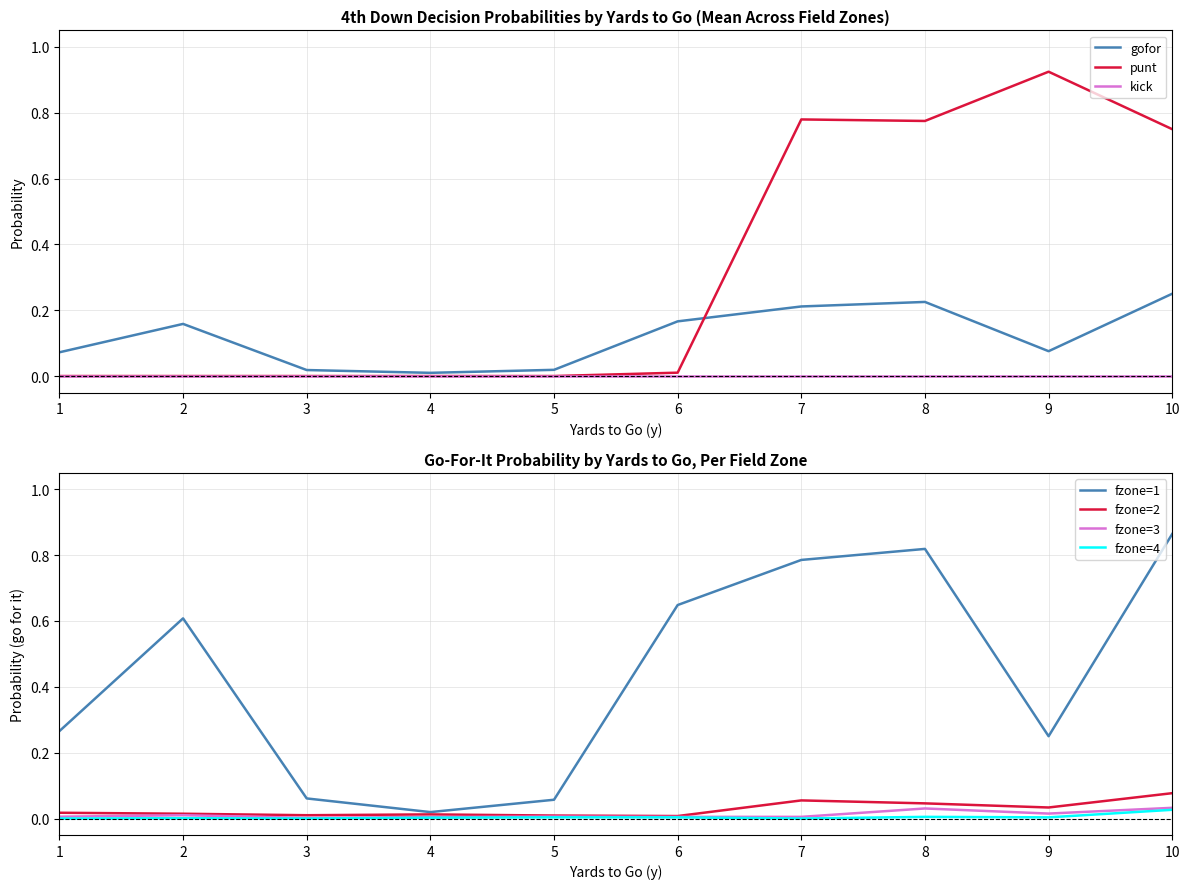

Which series ends up on top after the final intersection of gofor and punt?

punt